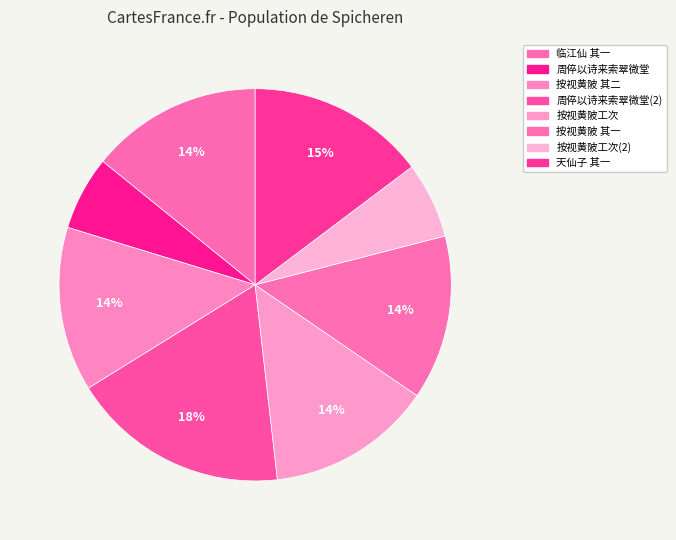

Count the number of slices in the pie.

8